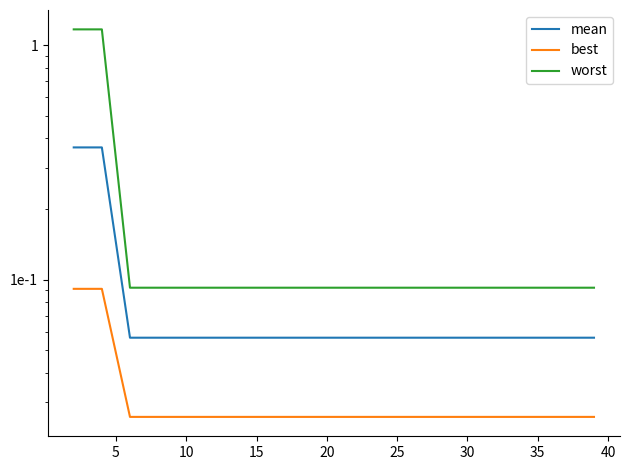

True or false: best and mean cross at least once.

False